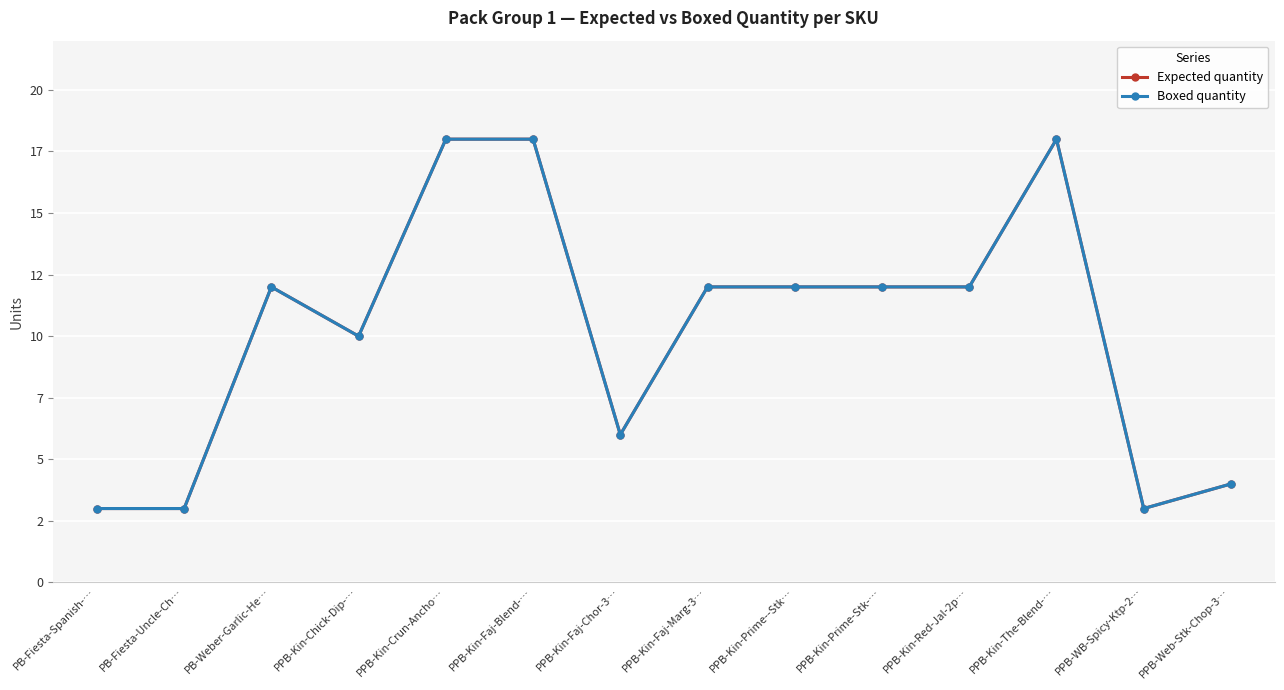

True or false: Boxed quantity and Expected quantity cross at least once.

False